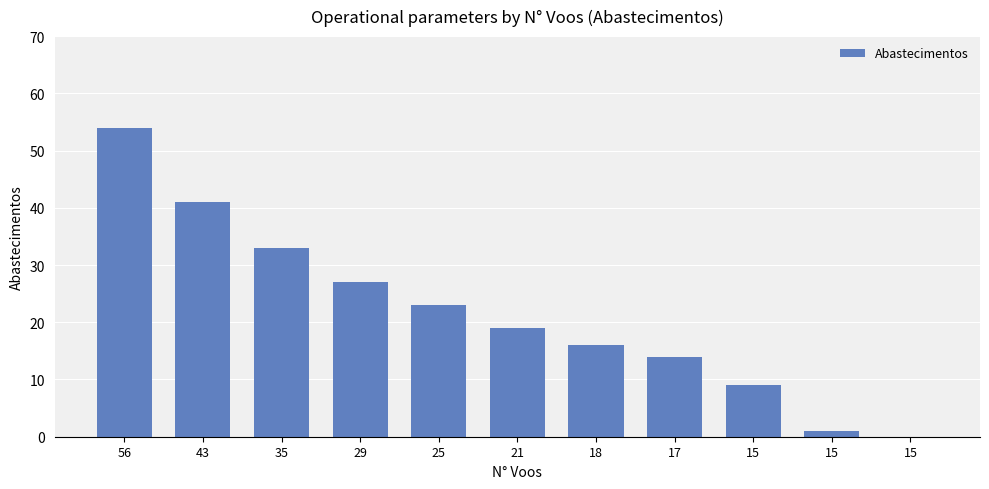

How many categories are shown in the chart?

11